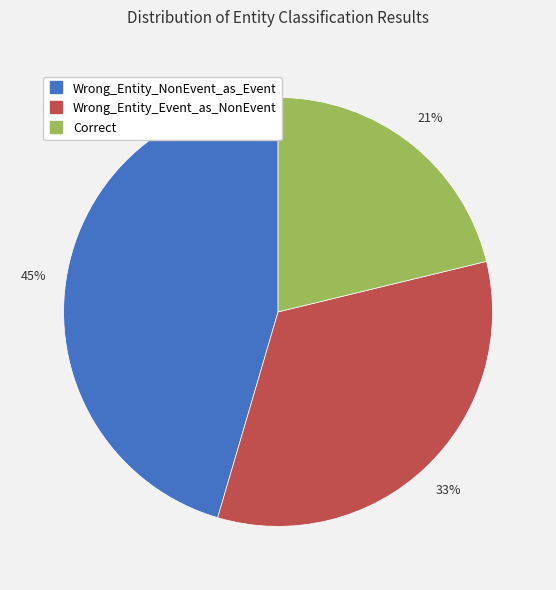

Is the sum of Wrong_Entity_Event_as_NonEvent and Correct greater than half?

Yes